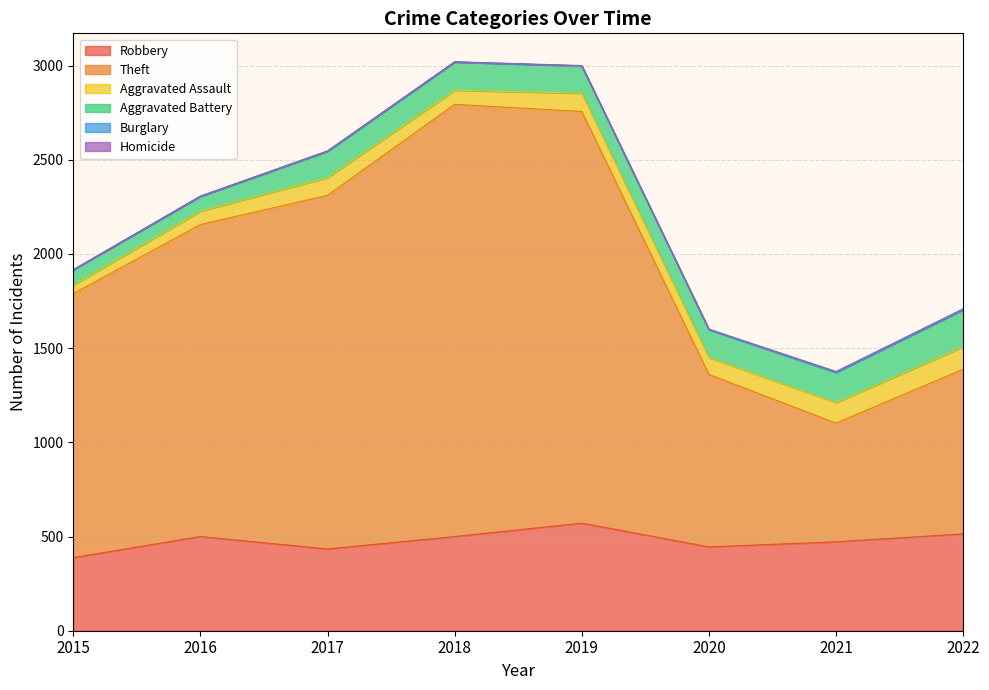

What is the minimum value for Aggravated Battery?

79